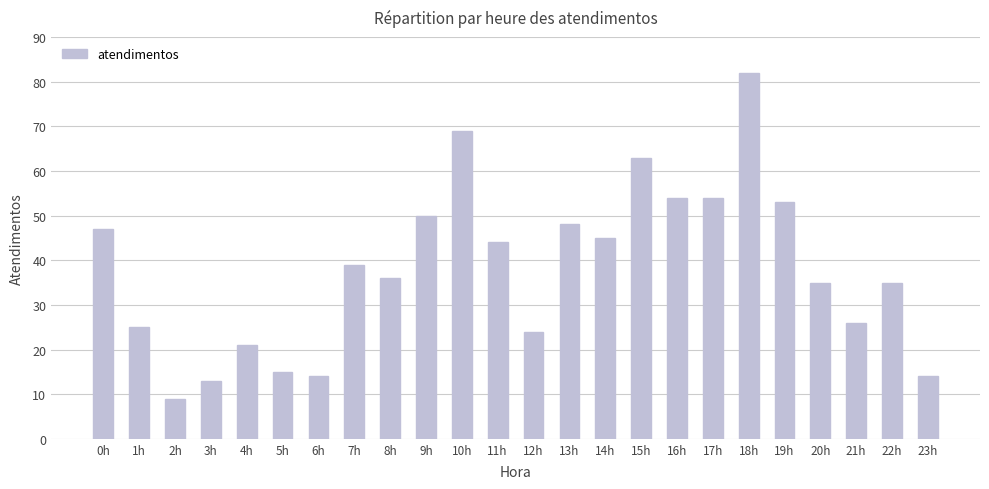

Reading left to right, extract all data points from this chart.

0h=47	1h=25	2h=9	3h=13	4h=21	5h=15	6h=14	7h=39	8h=36	9h=50	10h=69	11h=44	12h=24	13h=48	14h=45	15h=63	16h=54	17h=54	18h=82	19h=53	20h=35	21h=26	22h=35	23h=14